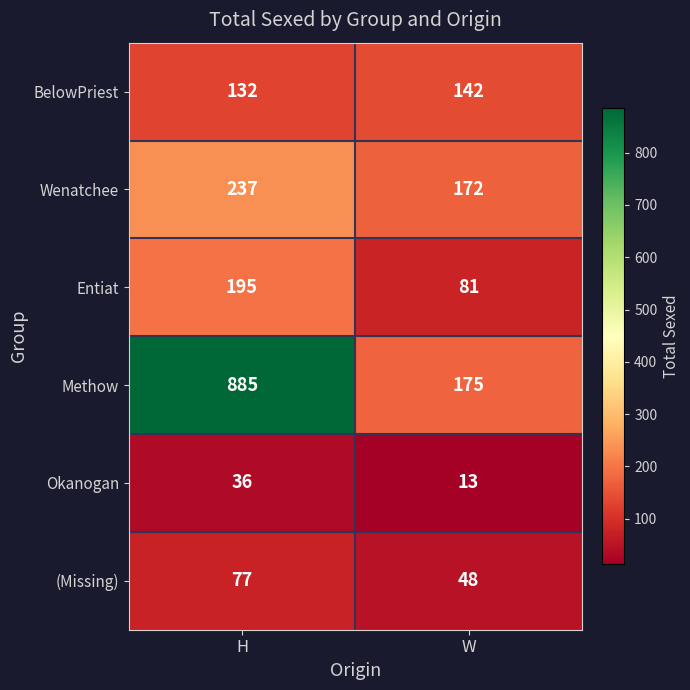

At H, list the series in order from largest to smallest.

Methow, Wenatchee, Entiat, BelowPriest, (Missing), Okanogan